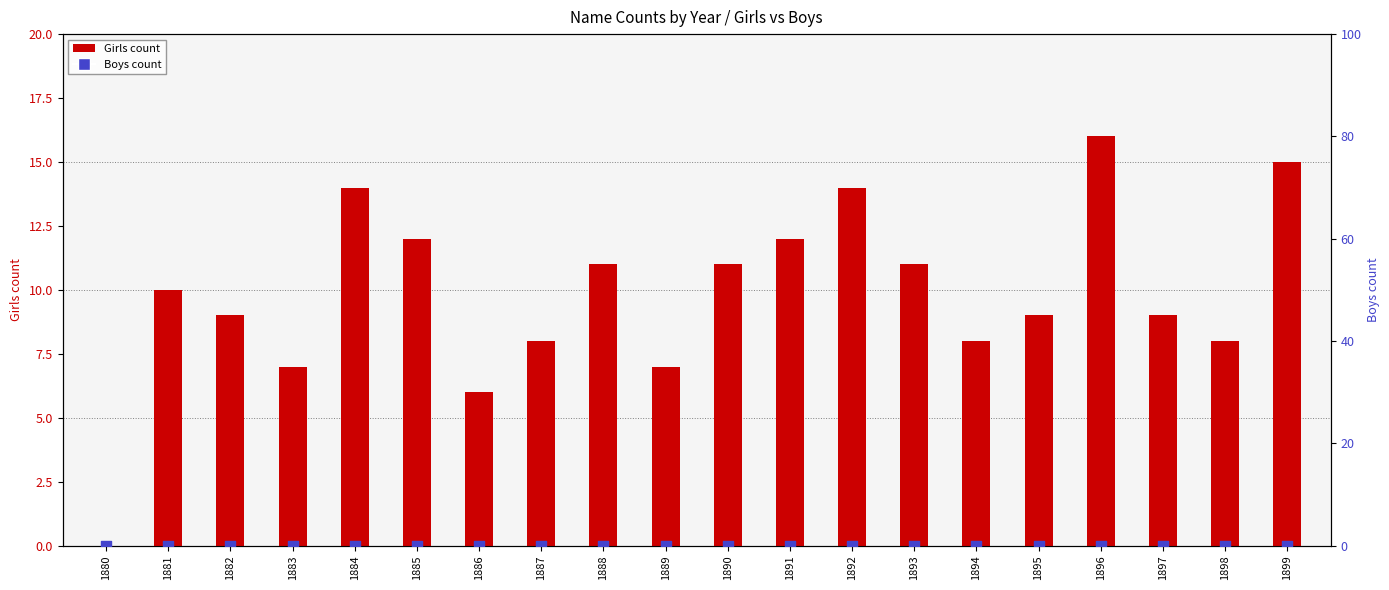

What are all the series names shown in the legend?

Girls count, Boys count